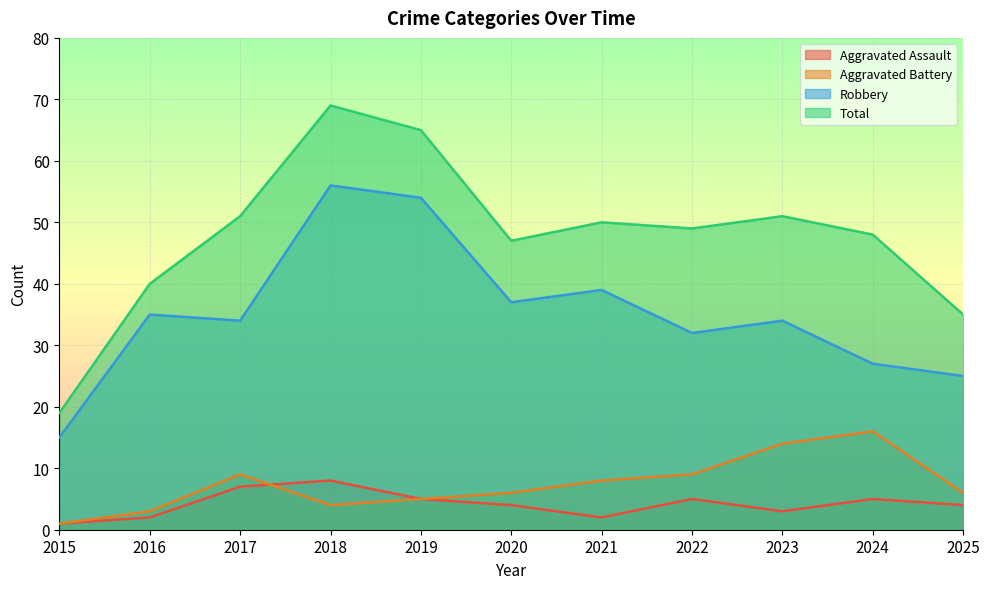

Which series changed the most between 2022 and 2025?

Total